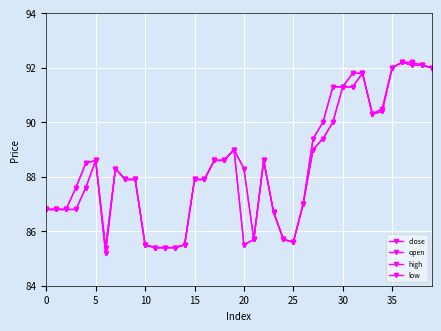

How many lines are shown in the chart?

4